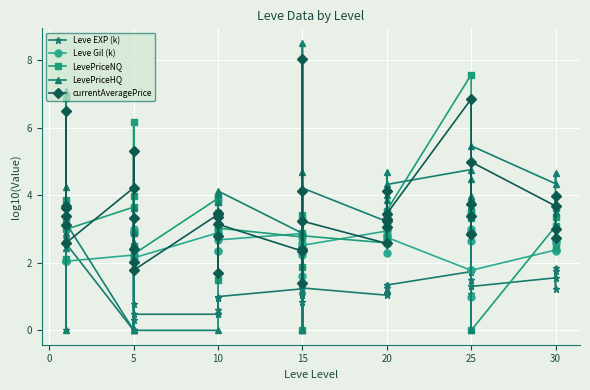

What is the total value across all series at 20?

13.4